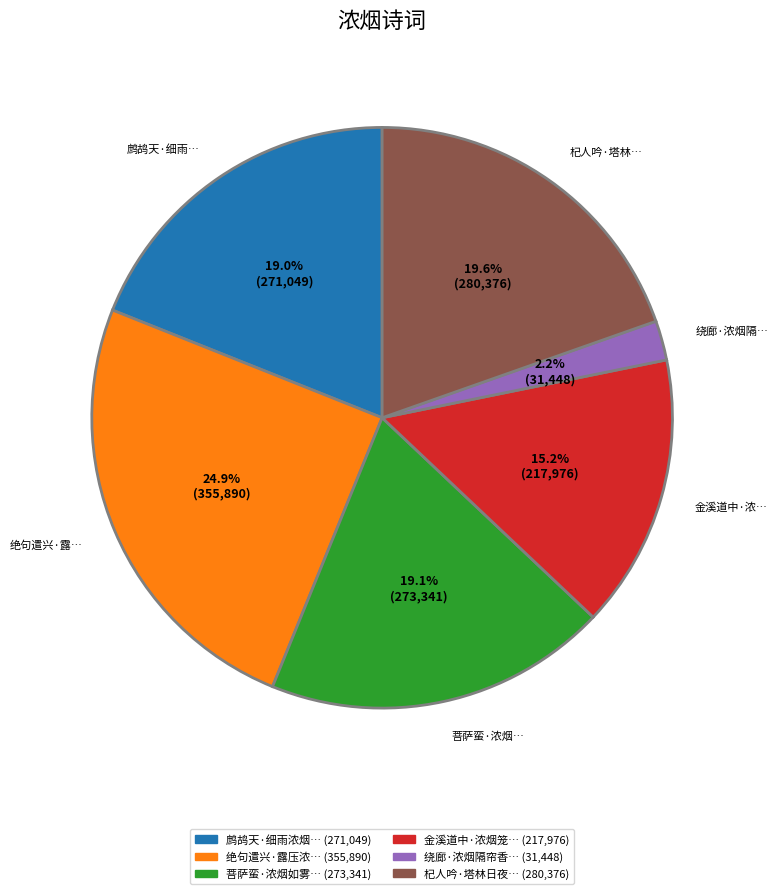

Does any single category account for the majority?

No